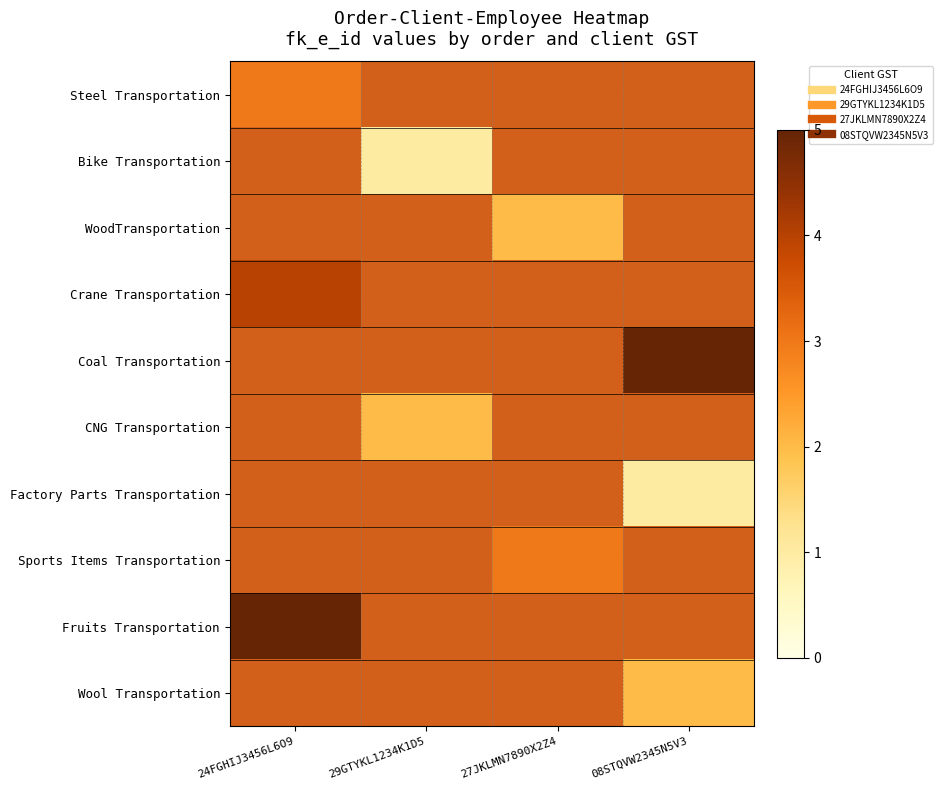

Which category has the highest value in the WoodTransportation series?

24FGHIJ3456L6O9